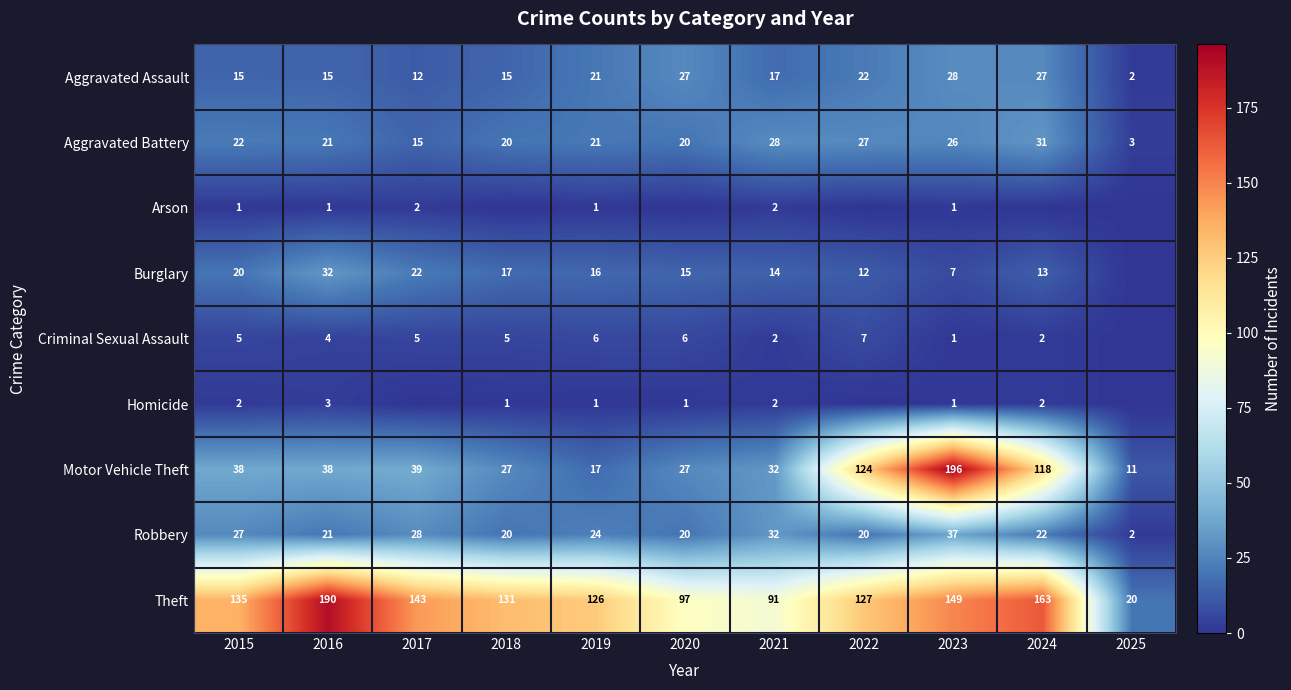

At how many categories does at least one series exceed 48?

10